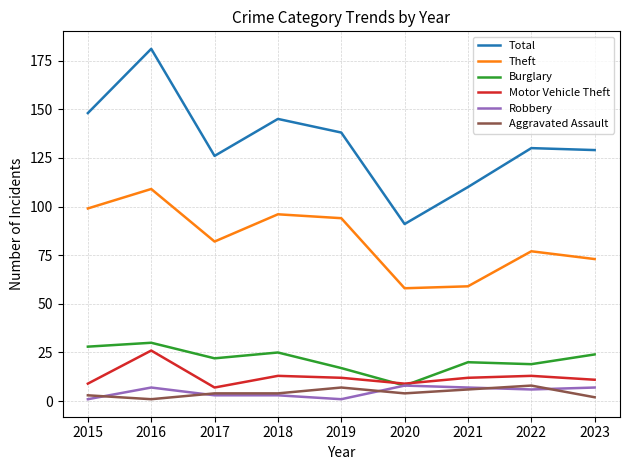

What value does the Burglary series have at 2021?

20